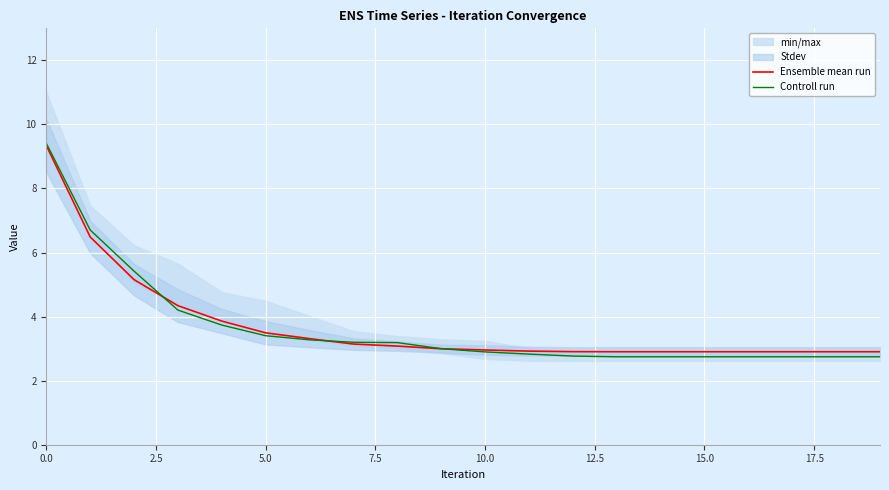

What is the lowest value of the Ensemble mean run series?

2.9